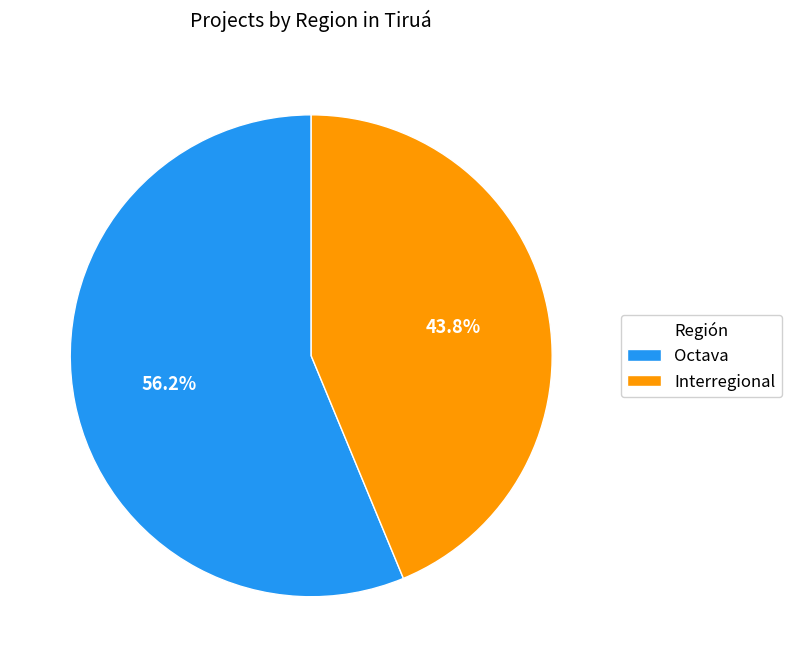

How many segments does this pie chart have?

2